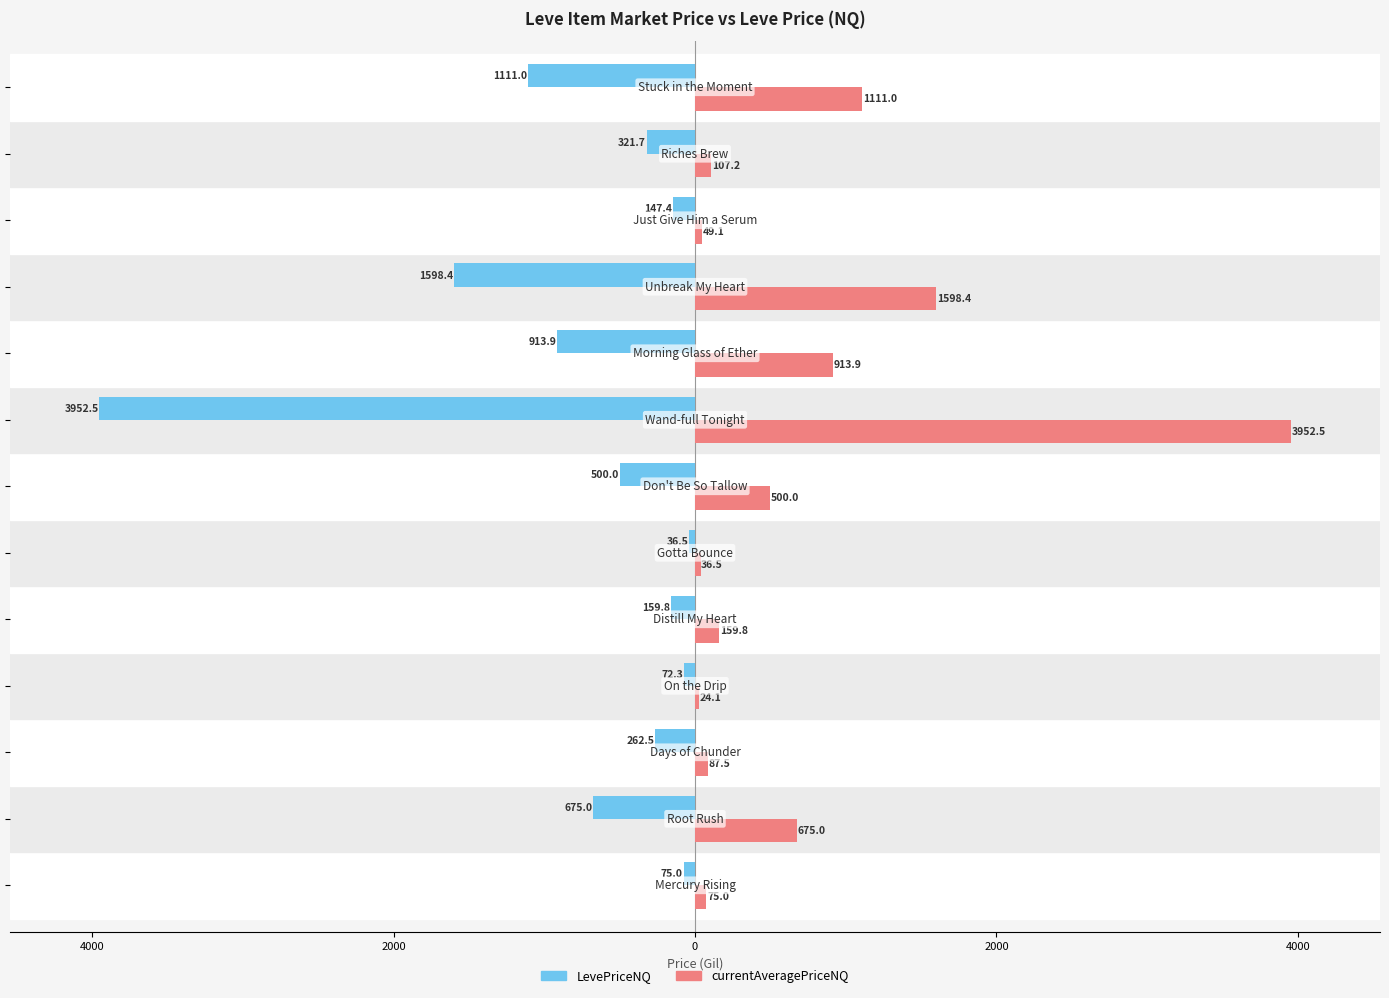

What are all the series names shown in the legend?

LevePriceNQ, currentAveragePriceNQ